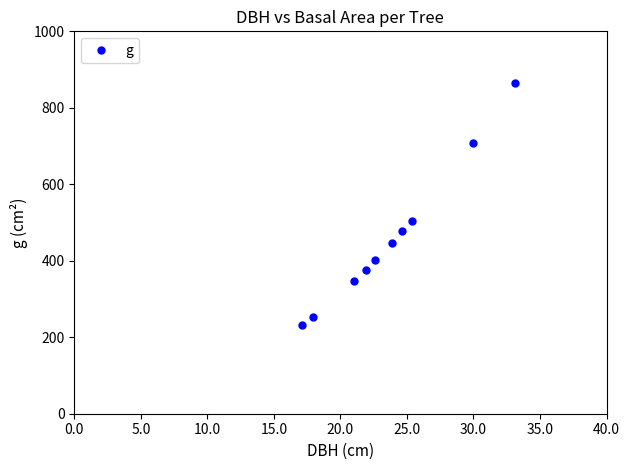

What is the difference between the second highest and minimum values?

475.8